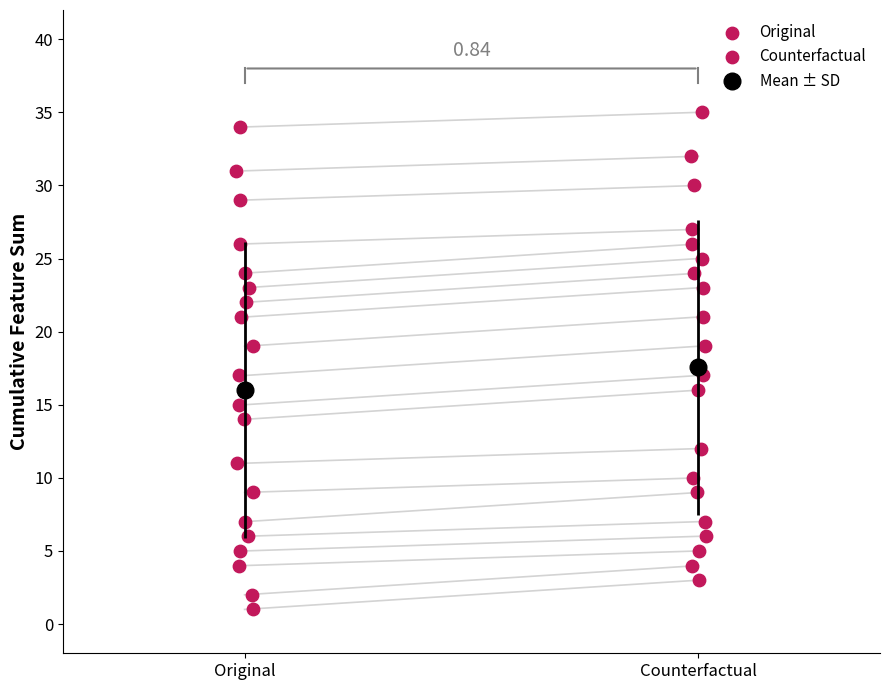

Which series reaches the minimum Y coordinate?

Original